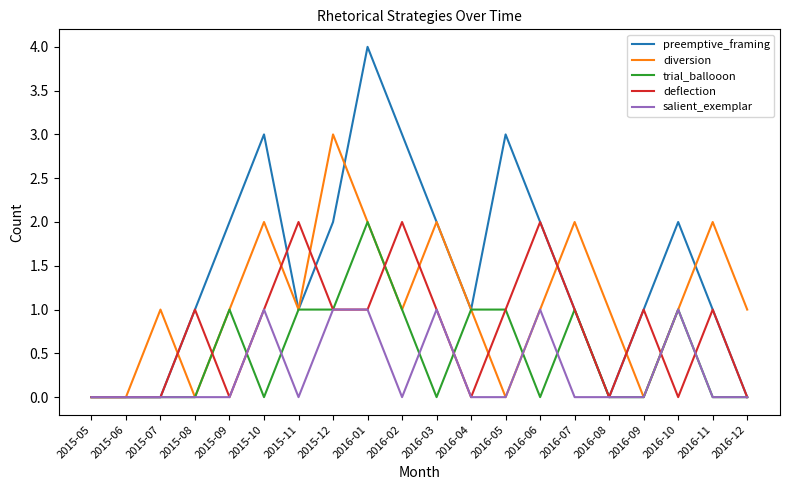

What position from the left is 2016-11?

19